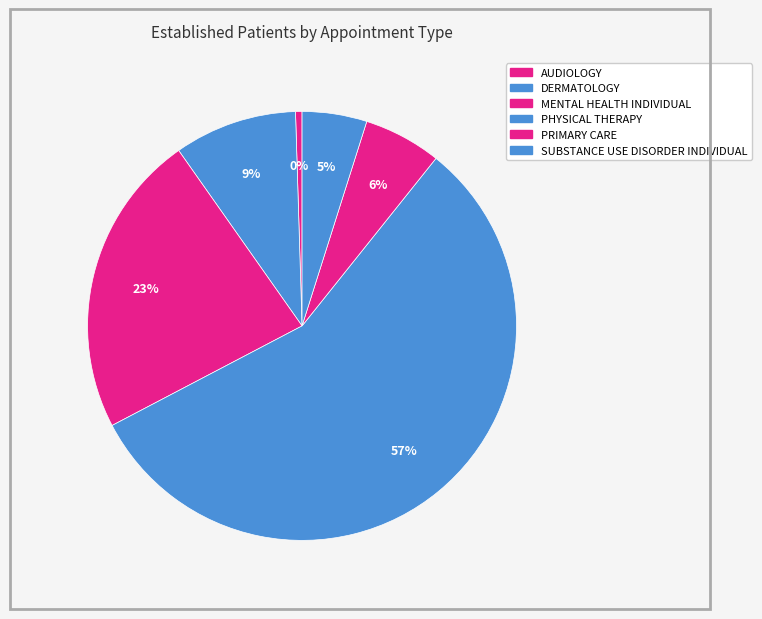

Which slice represents more than half of the pie?

PHYSICAL THERAPY